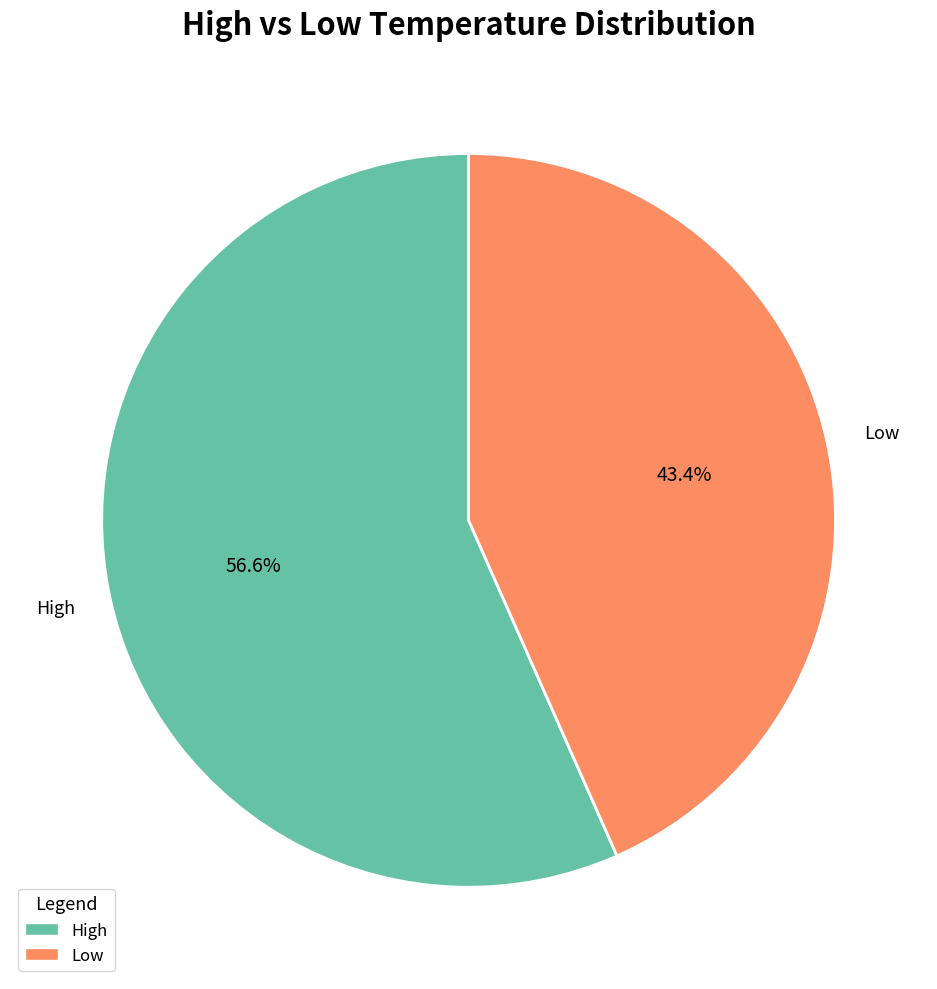

How many segments does this pie chart have?

2